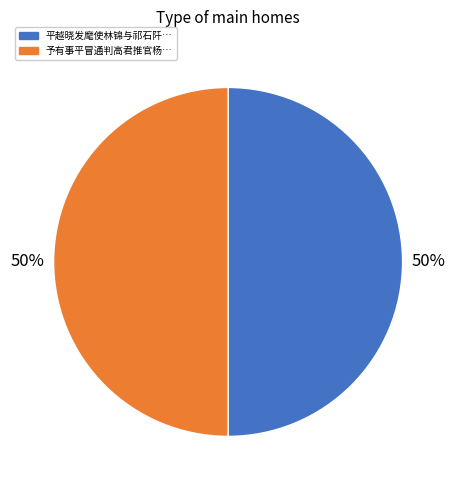

How many slices are in this pie chart?

2